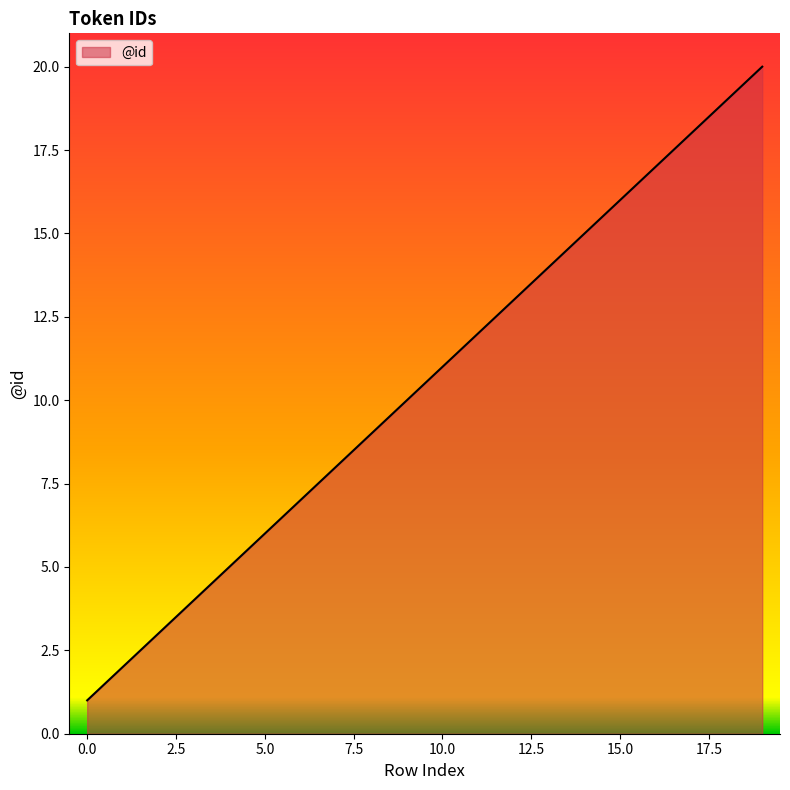

What is the maximum value shown in the chart?

20